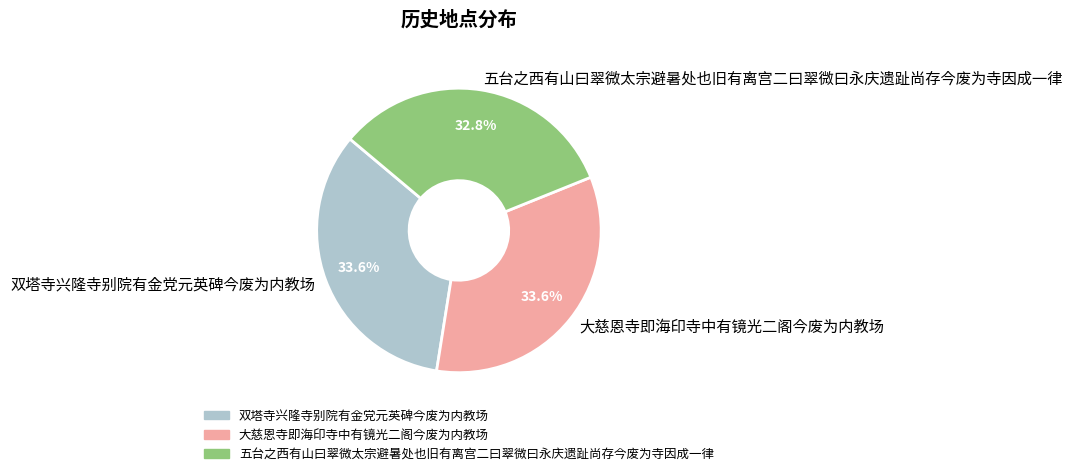

Is the sum of 五台之西有山曰翠微太宗避暑处也旧有离宫二曰翠微曰永庆遗趾尚存今废为寺因成一律 and 双塔寺兴隆寺别院有金党元英碑今废为内教场 greater than half?

Yes